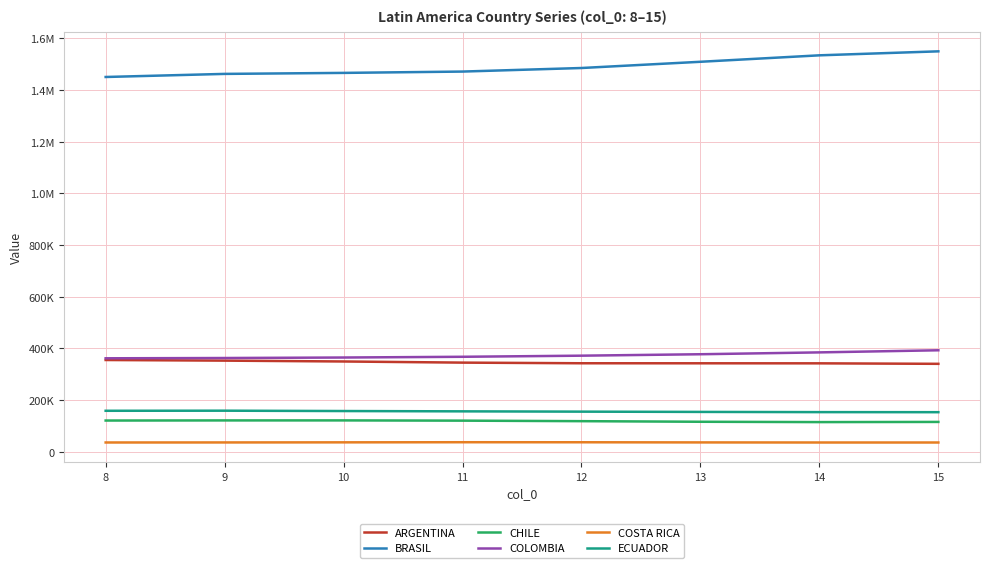

Where is the first local minimum for CHILE?

14